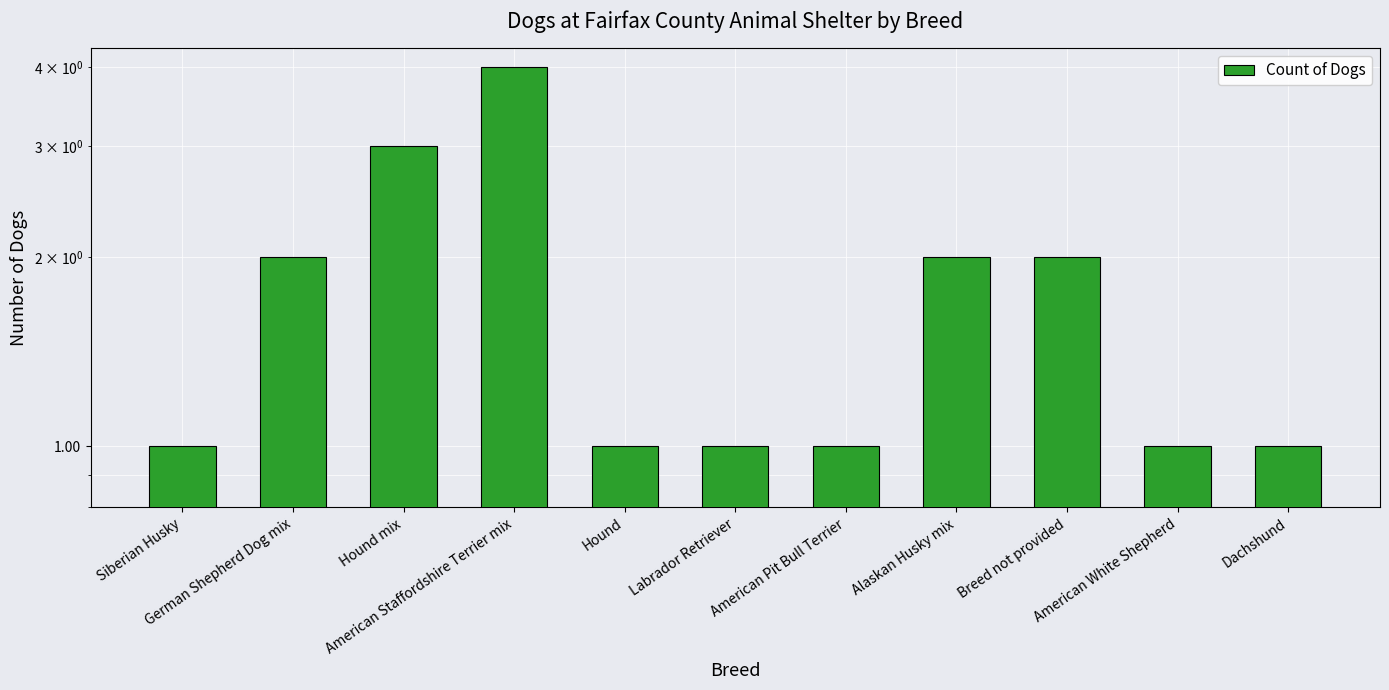

Count the values in the range 1 to 2.

9